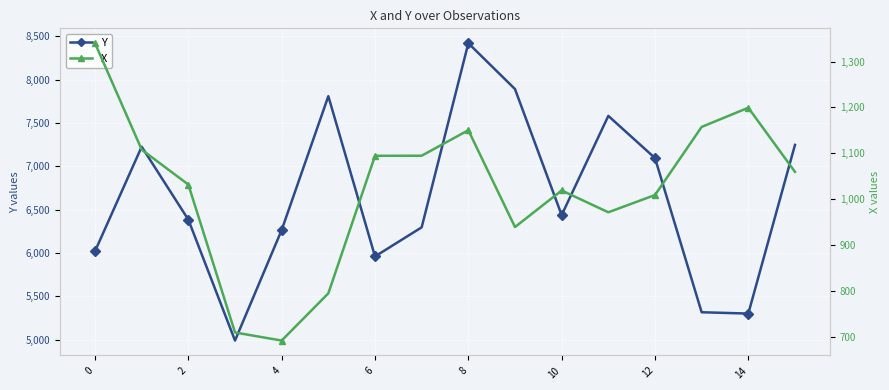

True or false: X and Y intersect in this chart.

False